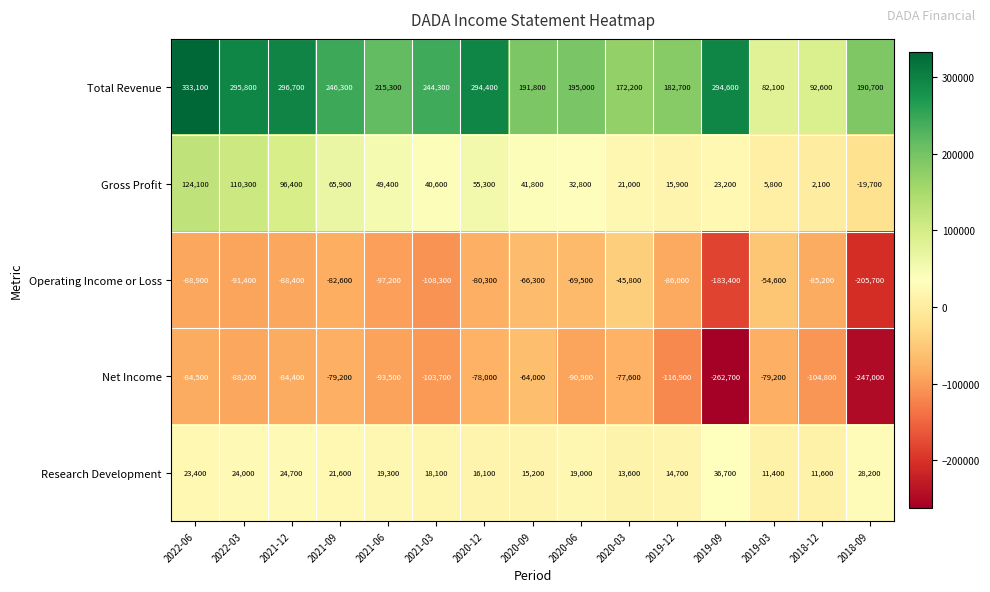

What is the greatest value displayed?

333100